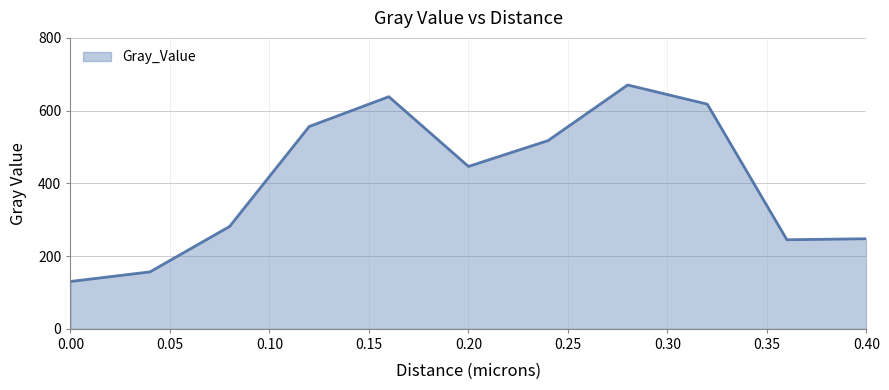

How many lines are shown in the chart?

1